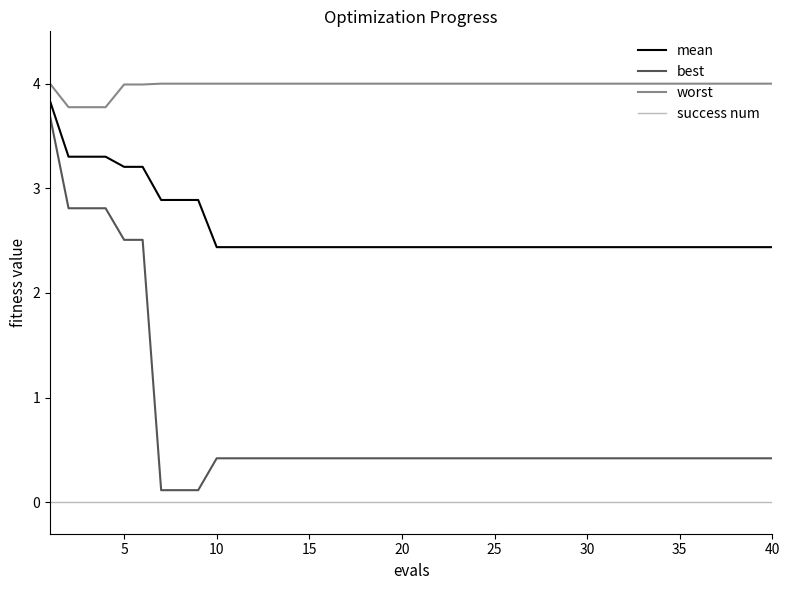

How many lines are shown in the chart?

4